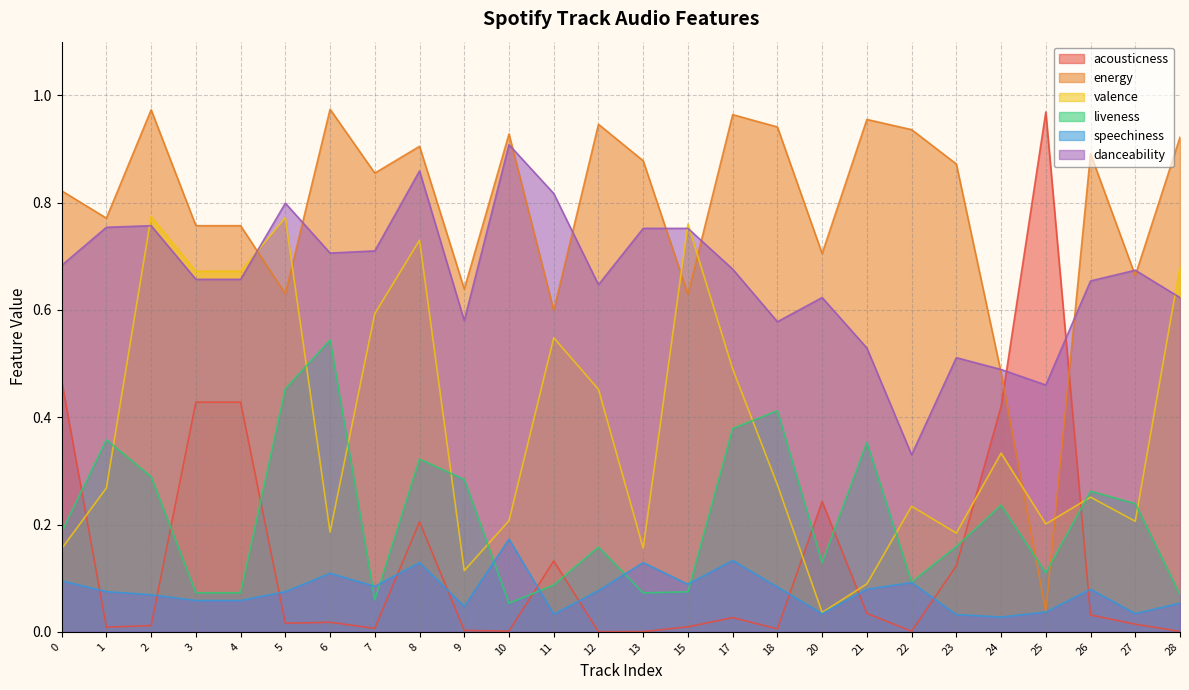

What is the value of the energy point at the 5th from the left?

0.8